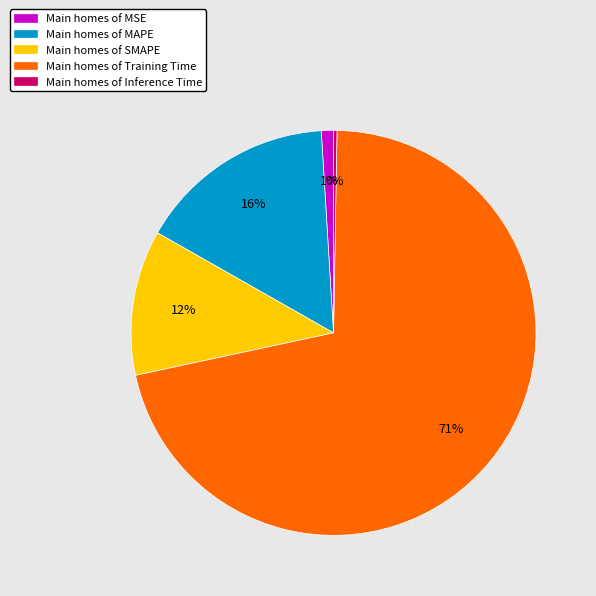

Is the sum of Main homes of MAPE and Main homes of MSE greater than half?

No